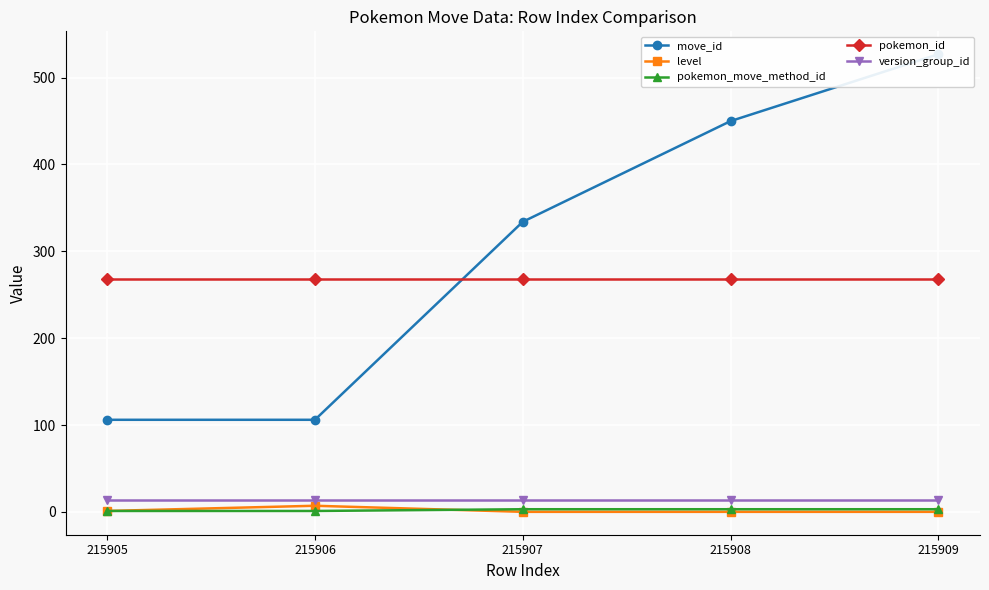

What is the average value of the level series?

2